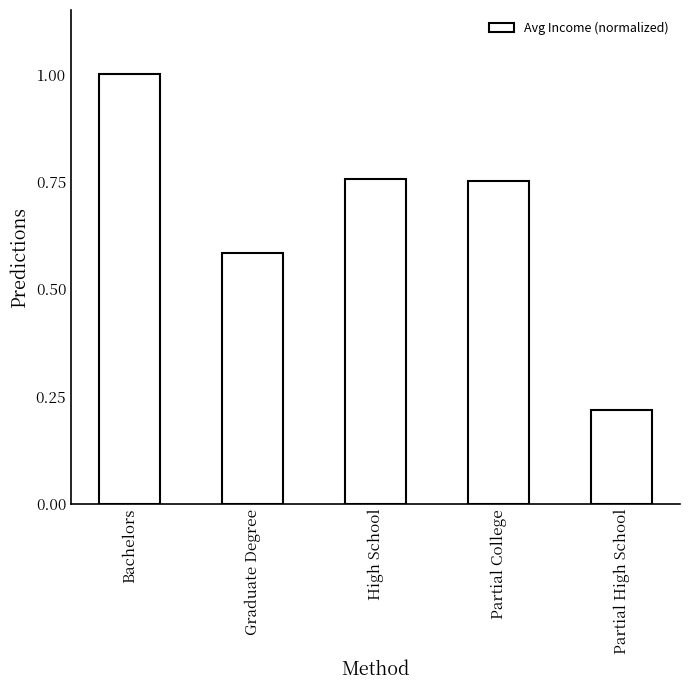

At which label is the value closest to 0?

Partial High School